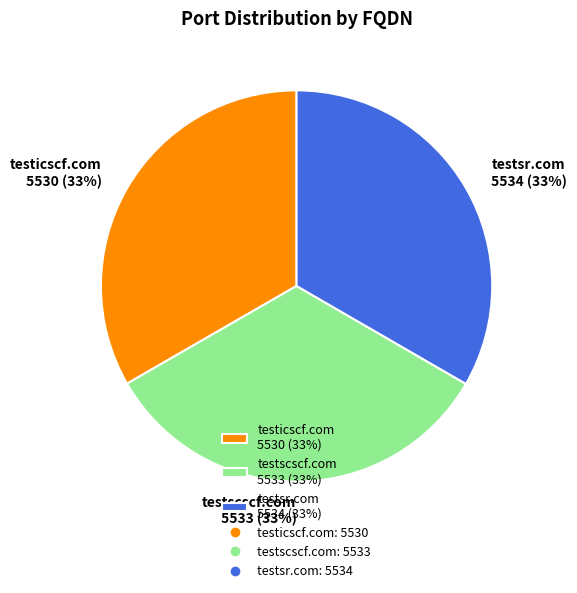

Is there a majority slice in this chart?

No